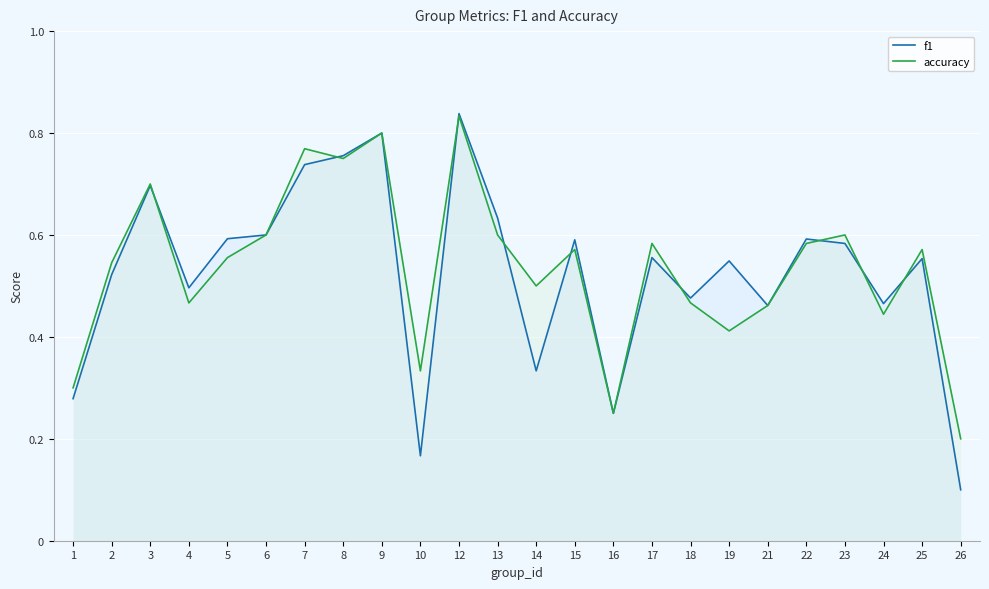

What is the sum of all accuracy values?

12.9